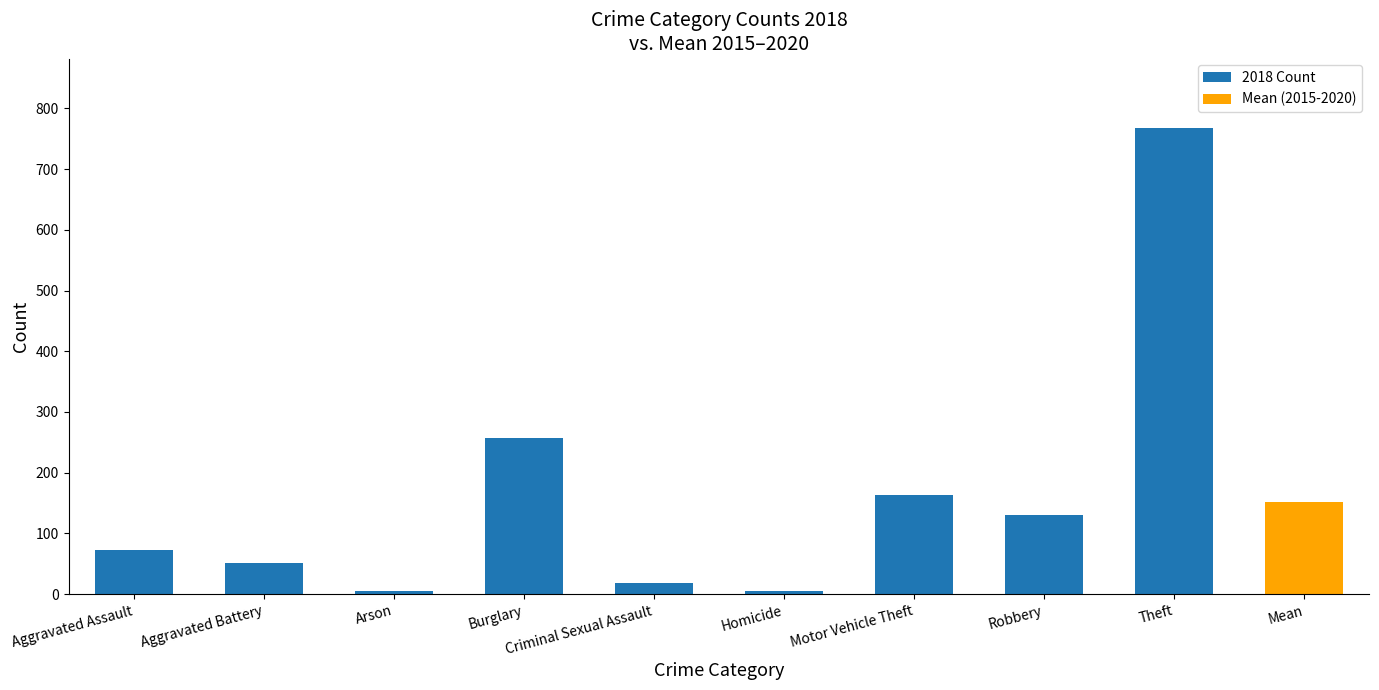

Between Theft and Burglary, which is larger?

Theft